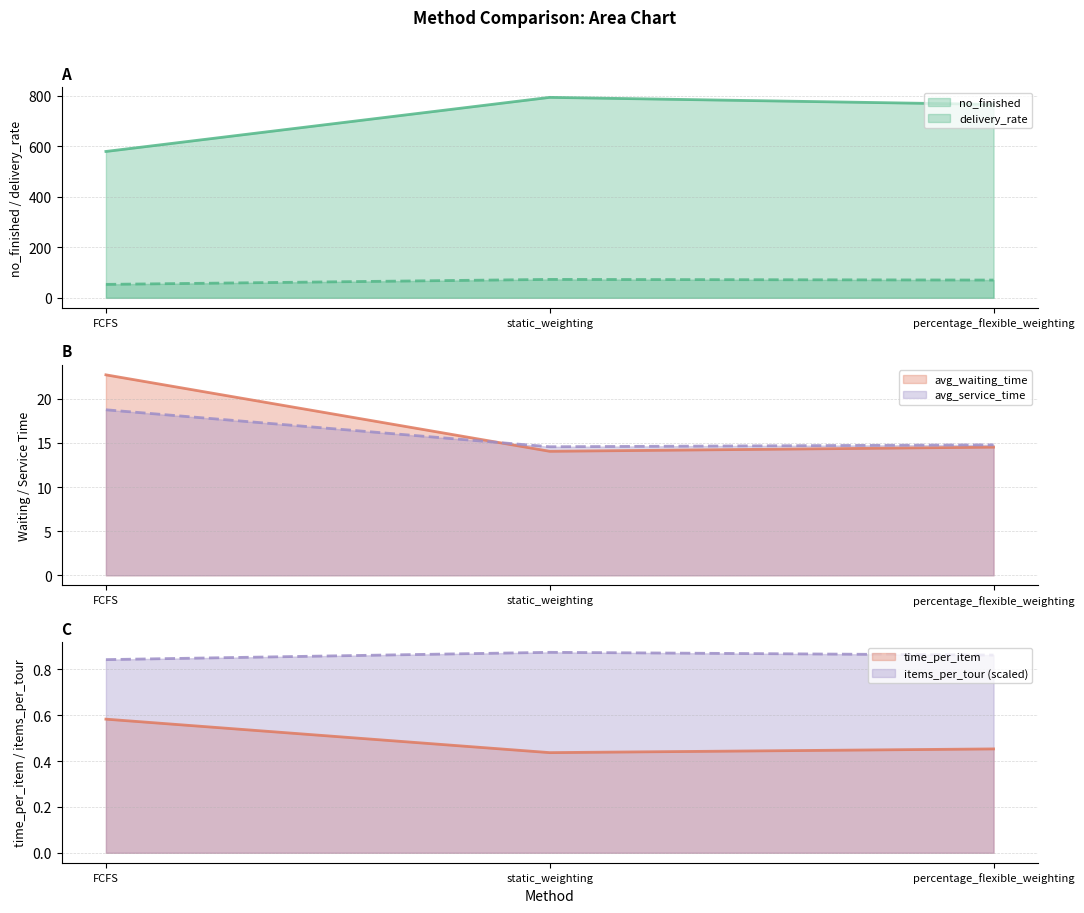

True or false: time_per_item has a value of 0.4 at static_weighting.

True